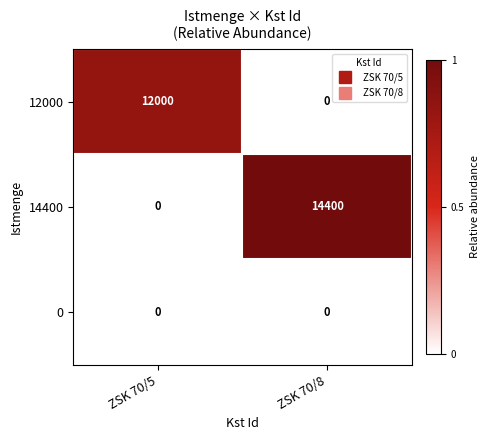

Reading right to left, transcribe all the data shown in this chart.

12000: ZSK 70/8=0	ZSK 70/5=12000
14400: ZSK 70/8=14400	ZSK 70/5=0
0: ZSK 70/8=0	ZSK 70/5=0